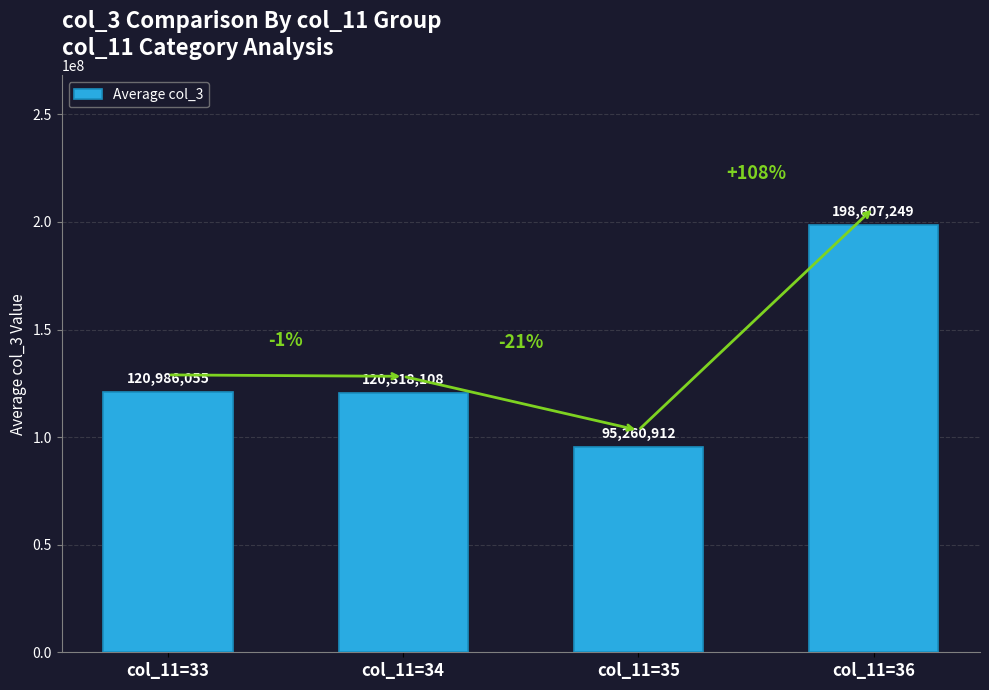

Rank the categories by value from lowest to highest.

col_11=35, col_11=34, col_11=33, col_11=36